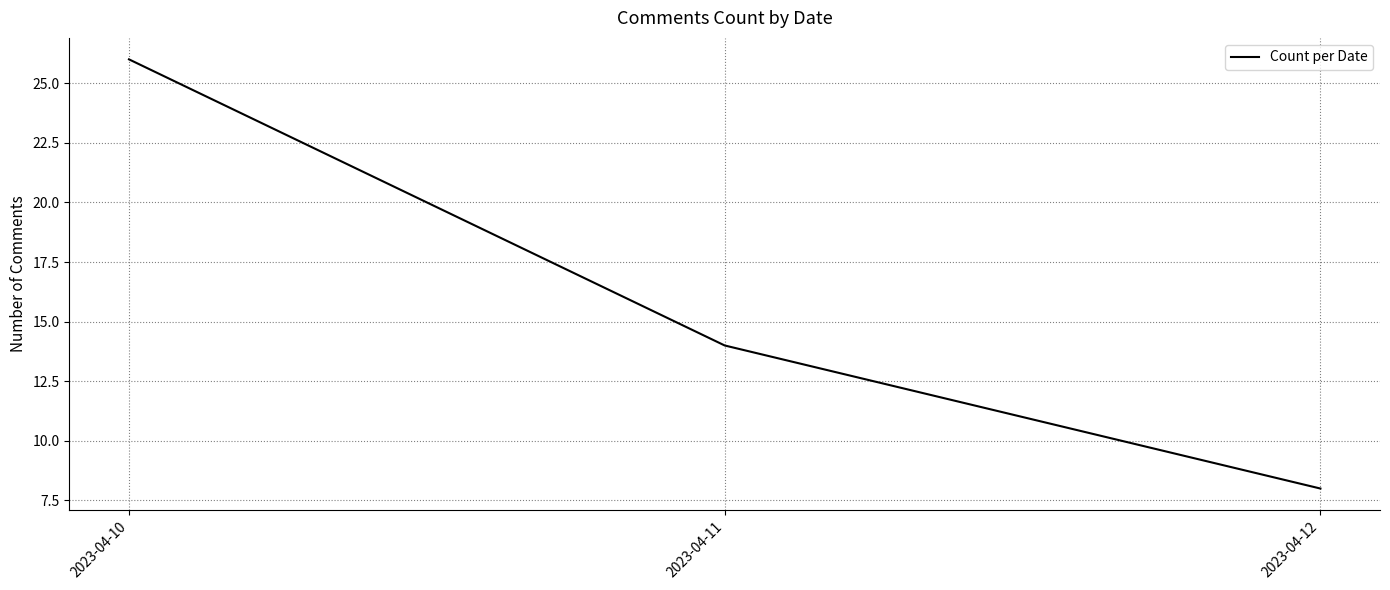

Read the value at 2023-04-10.

26